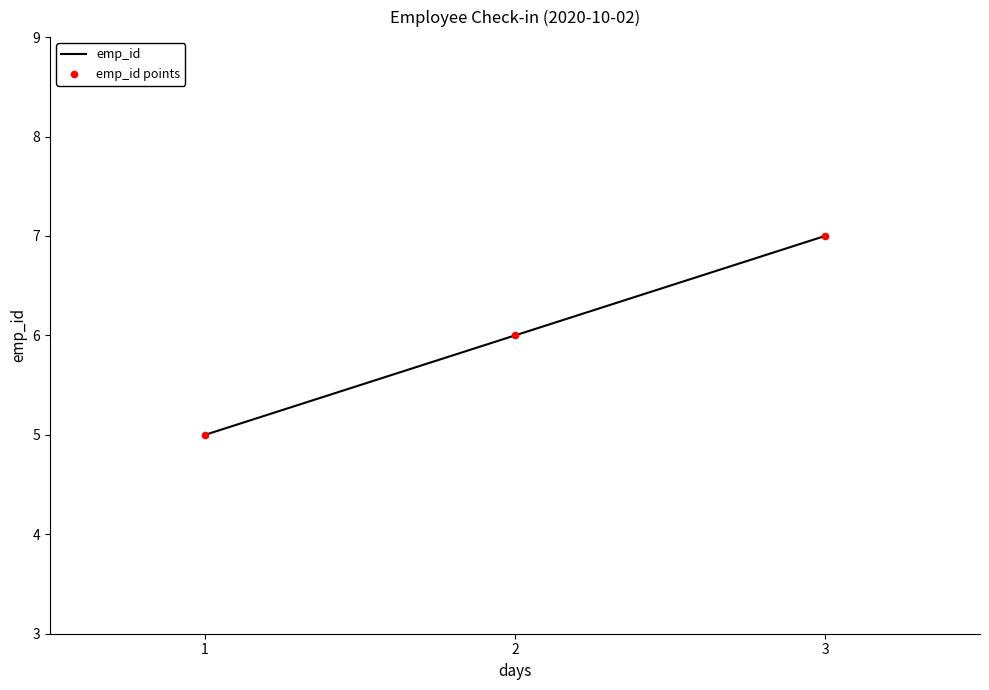

What is the minimum value shown in the chart?

5